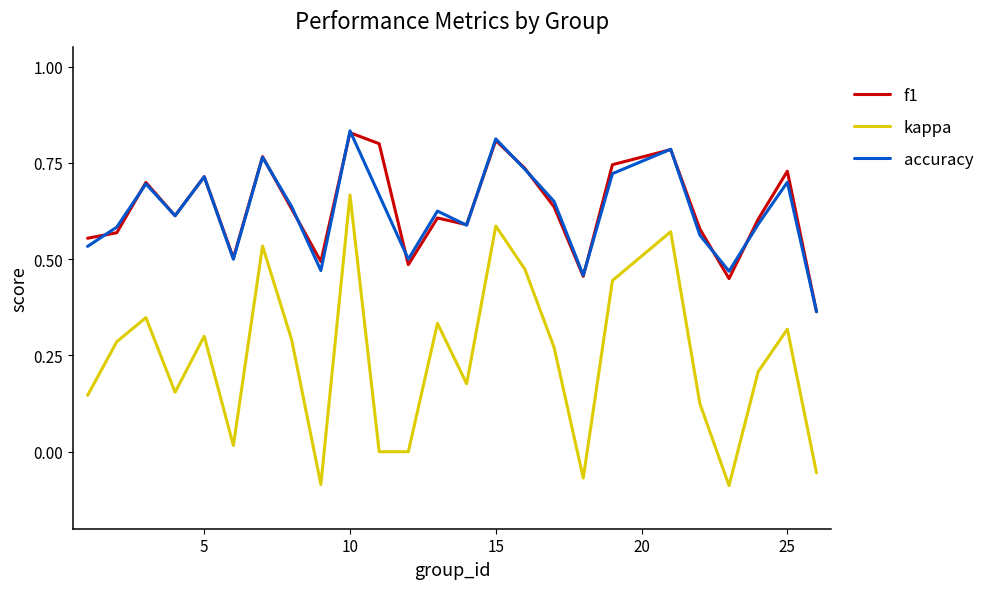

True or false: kappa and f1 cross at least once.

False